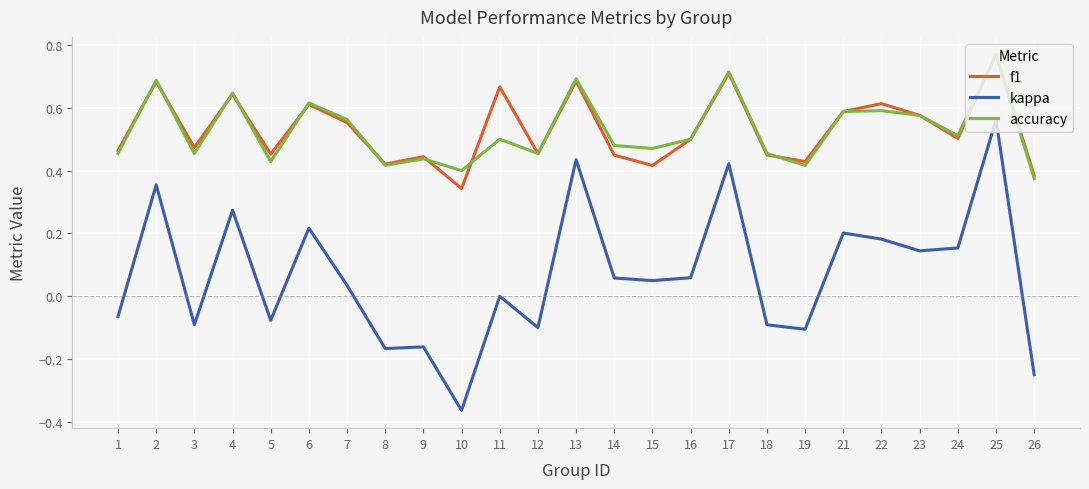

Which category has the highest value in the kappa series?

25